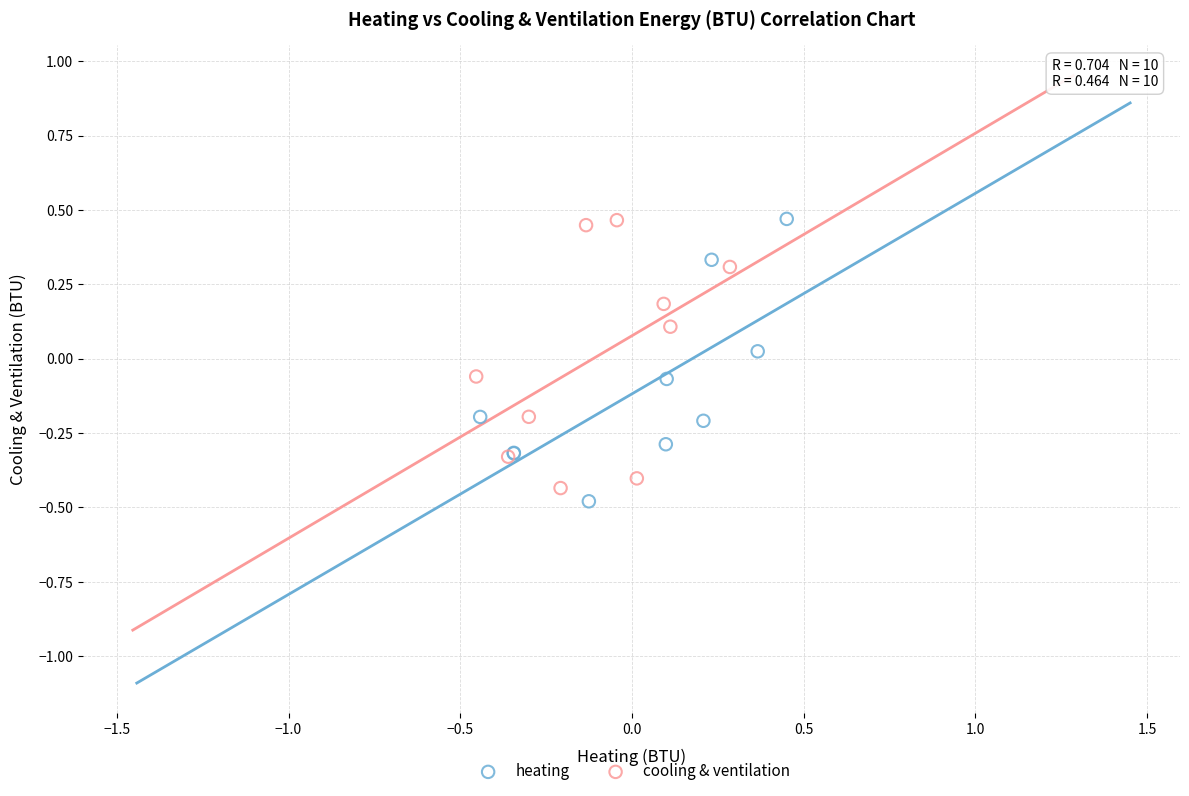

What are all the series names shown in the legend?

heating, cooling & ventilation